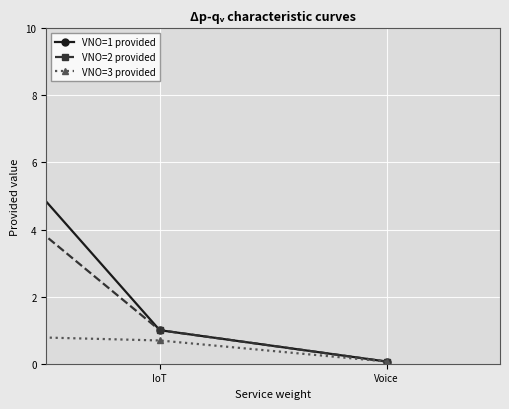

Rank the series by their average value, from highest to lowest.

VNO=1 provided, VNO=2 provided, VNO=3 provided